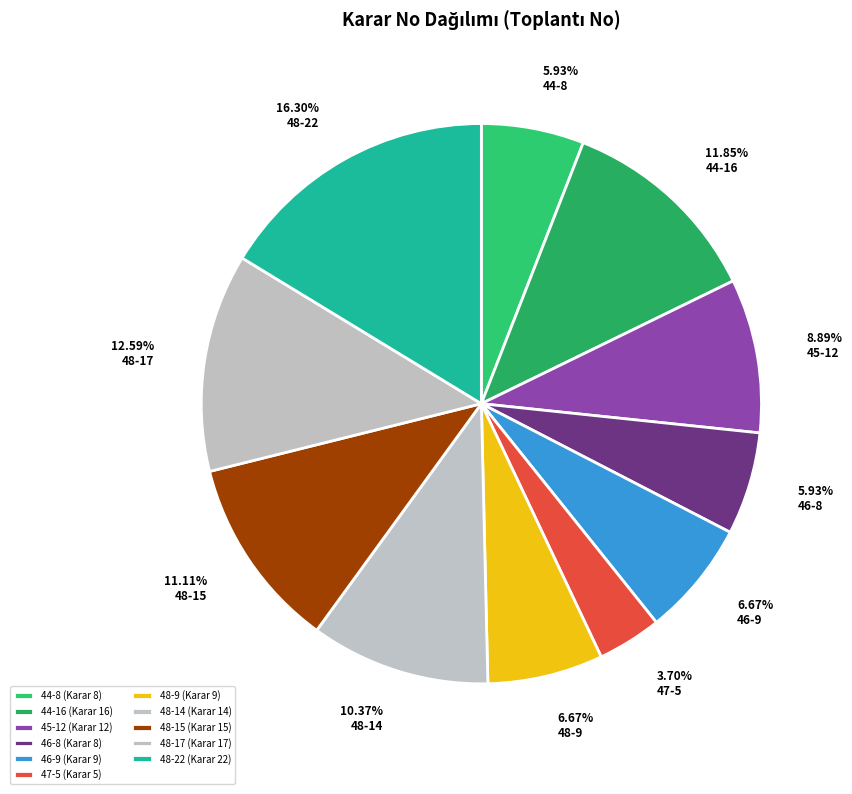

Between 46-8 and 48-22, which is larger?

48-22